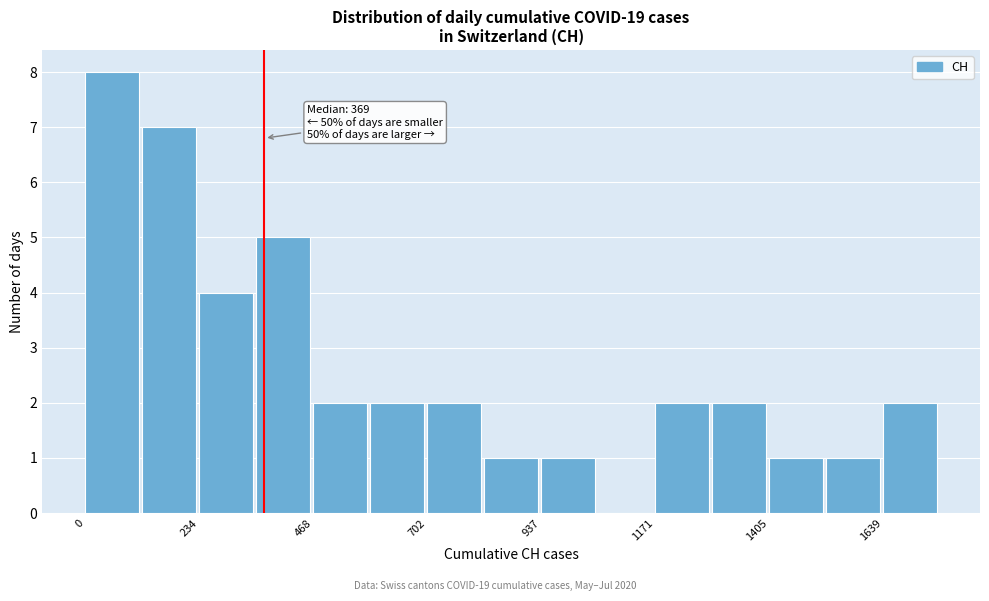

Read against the x-axis, roughly where is the centre of the tallest bar?

50